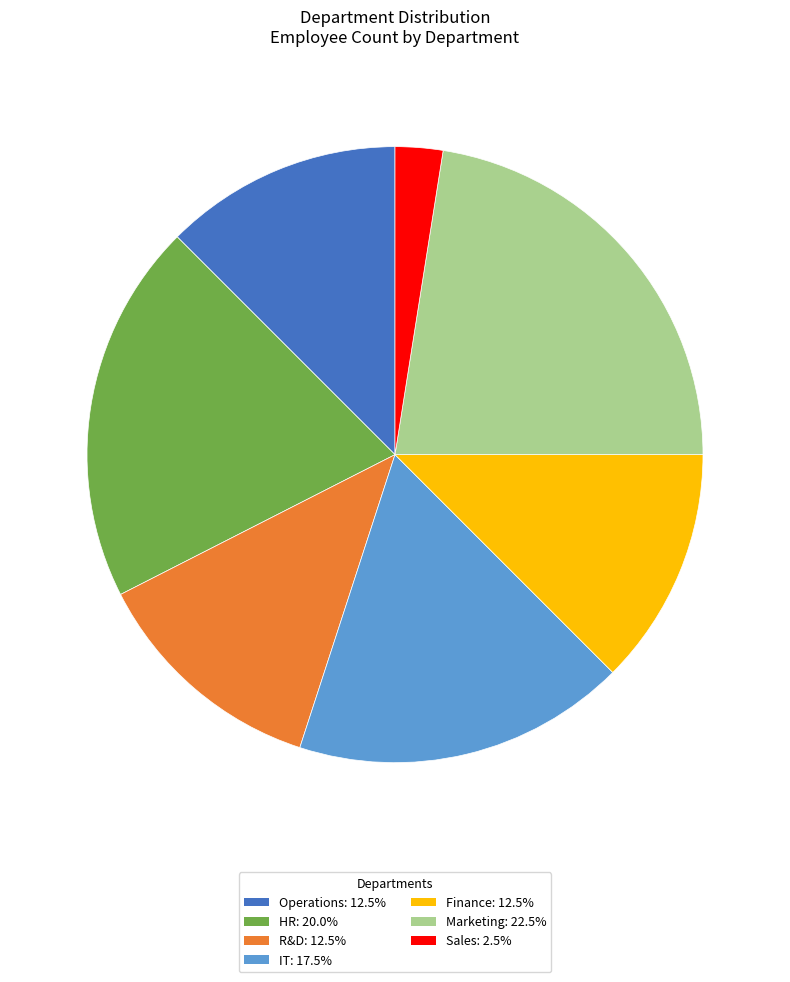

Combined, do Sales and Operations account for over 50%?

No